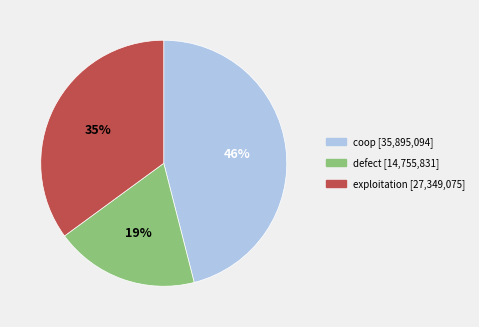

To the nearest percent, what portion does defect represent?

19%